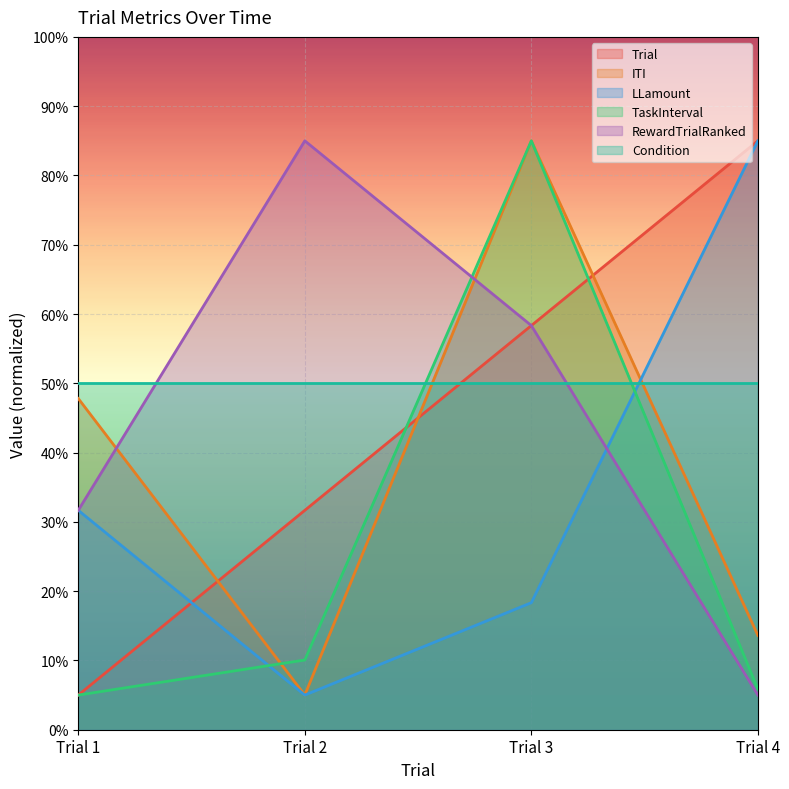

Between Trial 1 and Trial 2, which series saw the biggest shift?

RewardTrialRanked